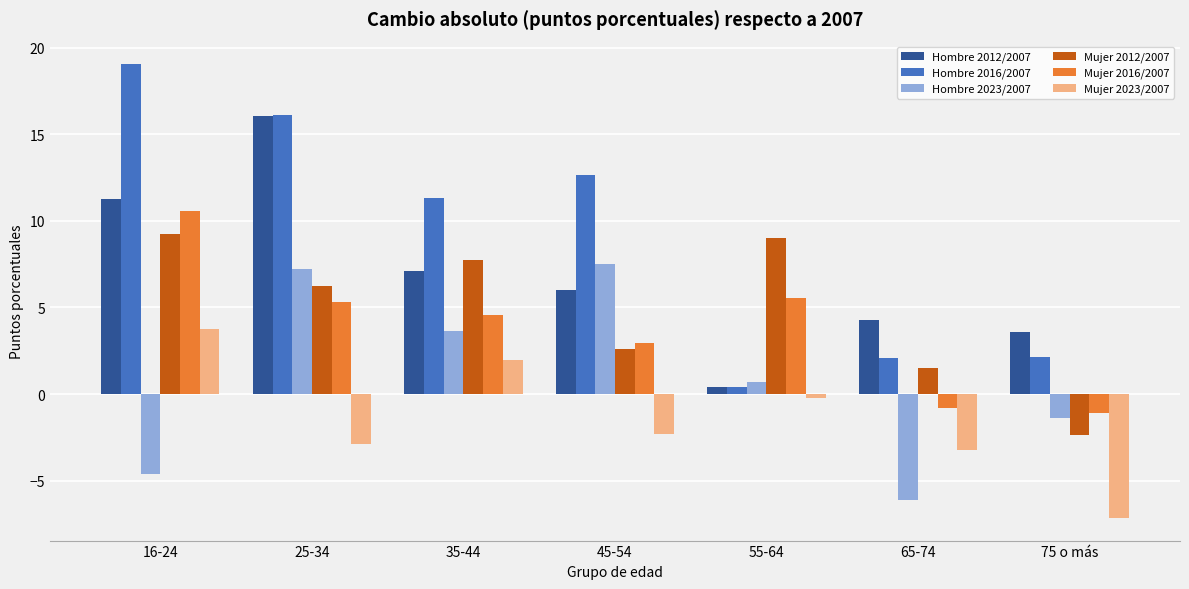

What is the difference between the highest and lowest values at 45-54?

15.0